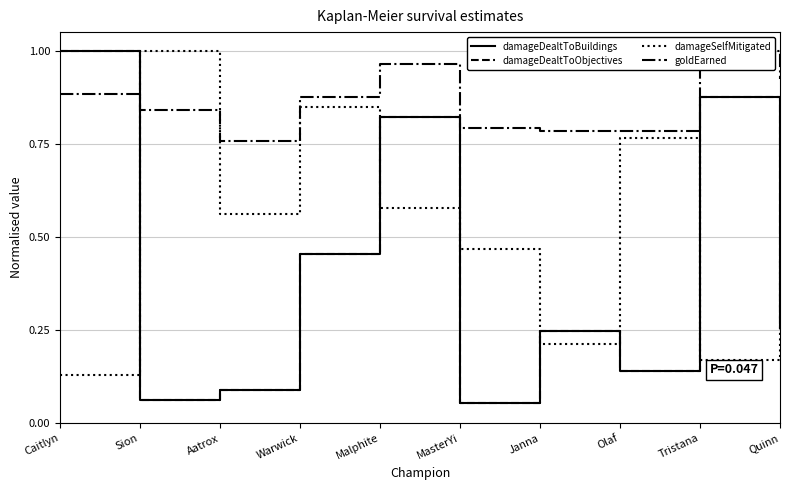

What is the total value across all series at Janna?

1.5